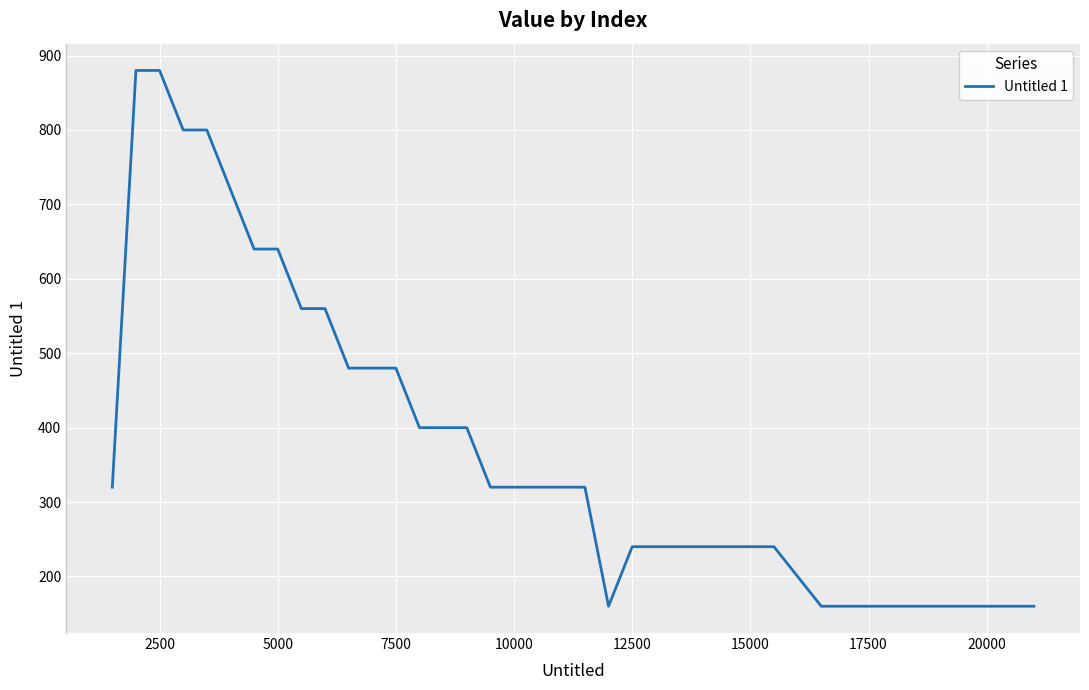

What is the difference between the maximum and minimum values?

720